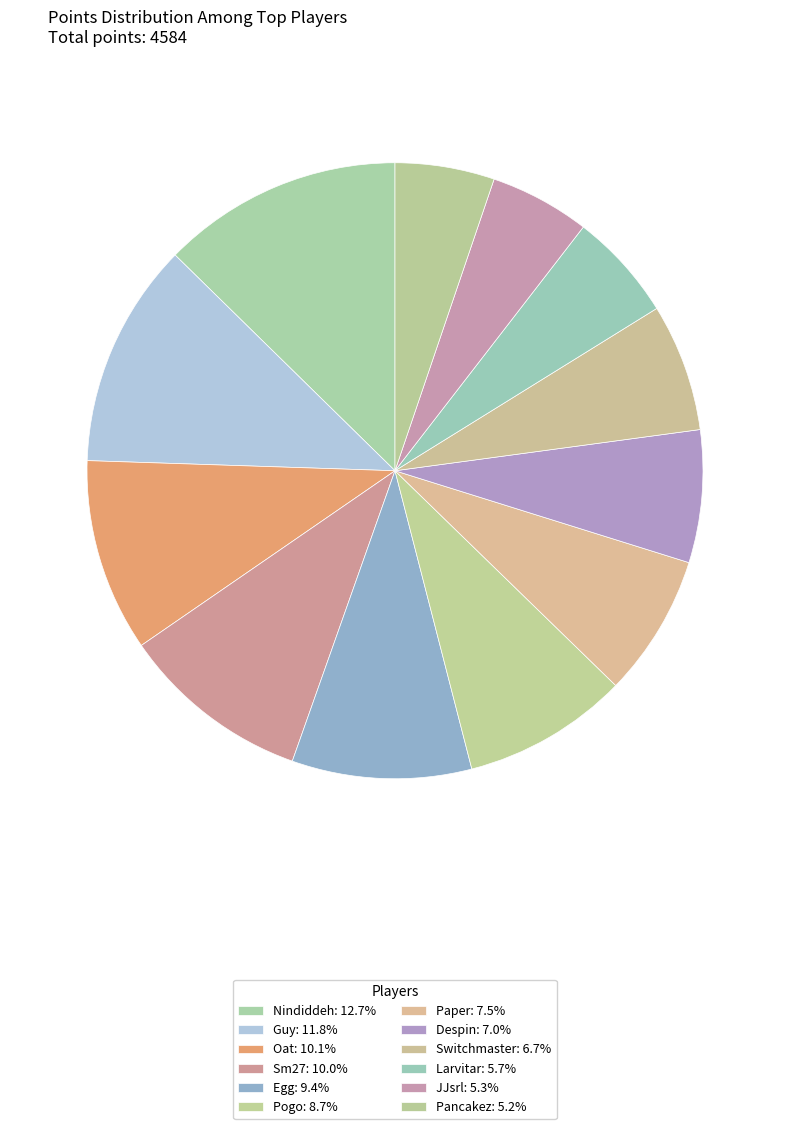

What is the largest slice in the pie chart?

Nindiddeh